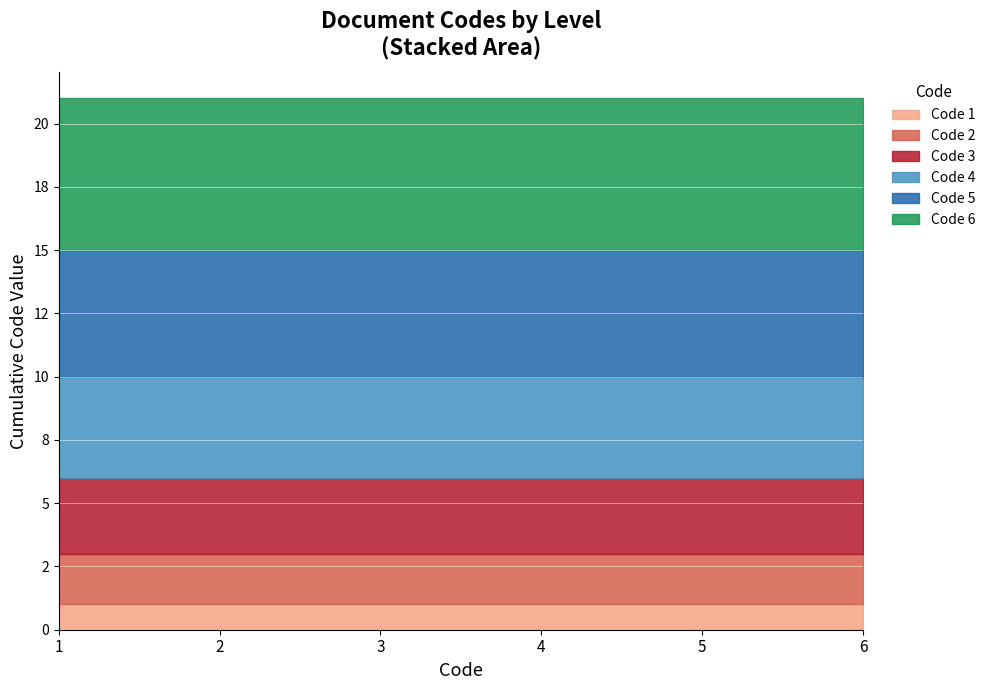

How many categories are shown in the chart?

6